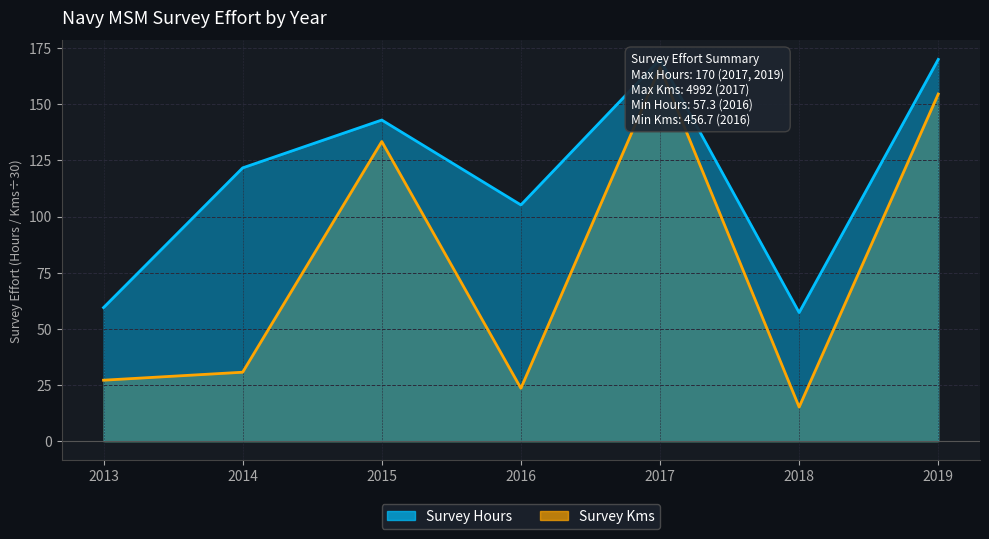

Between 2013 and 2017, which series saw the biggest shift?

Survey Kms